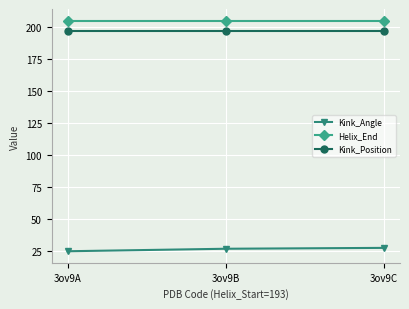

What is the spread (max minus min) of values at 3ov9A?

180.5